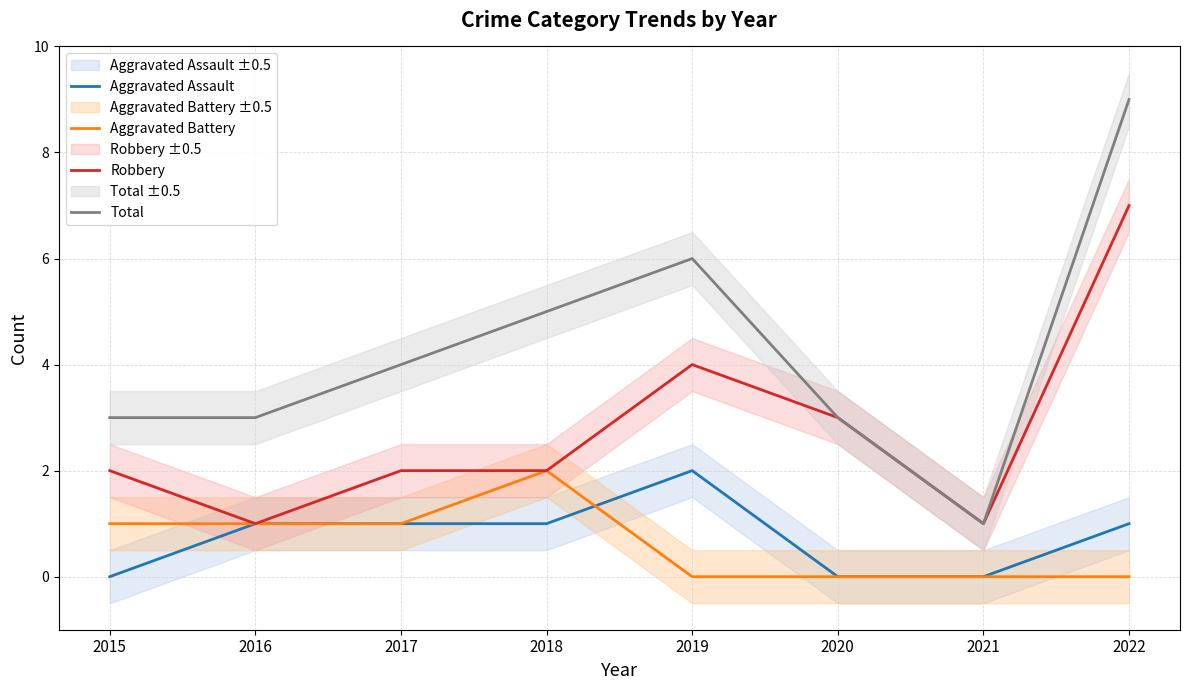

Rank the series at 2021 from highest to lowest value.

Robbery, Total, Aggravated Assault, Aggravated Battery